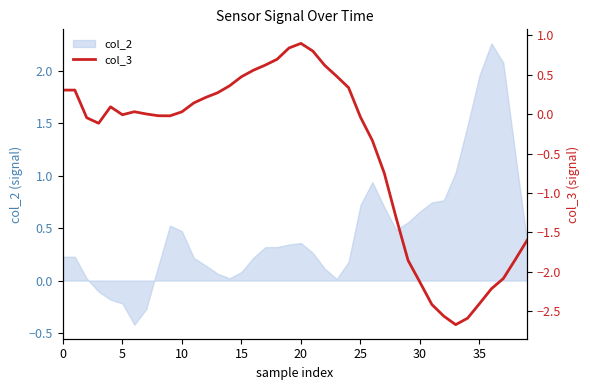

What is the lowest value of the col_2 series?

-0.4